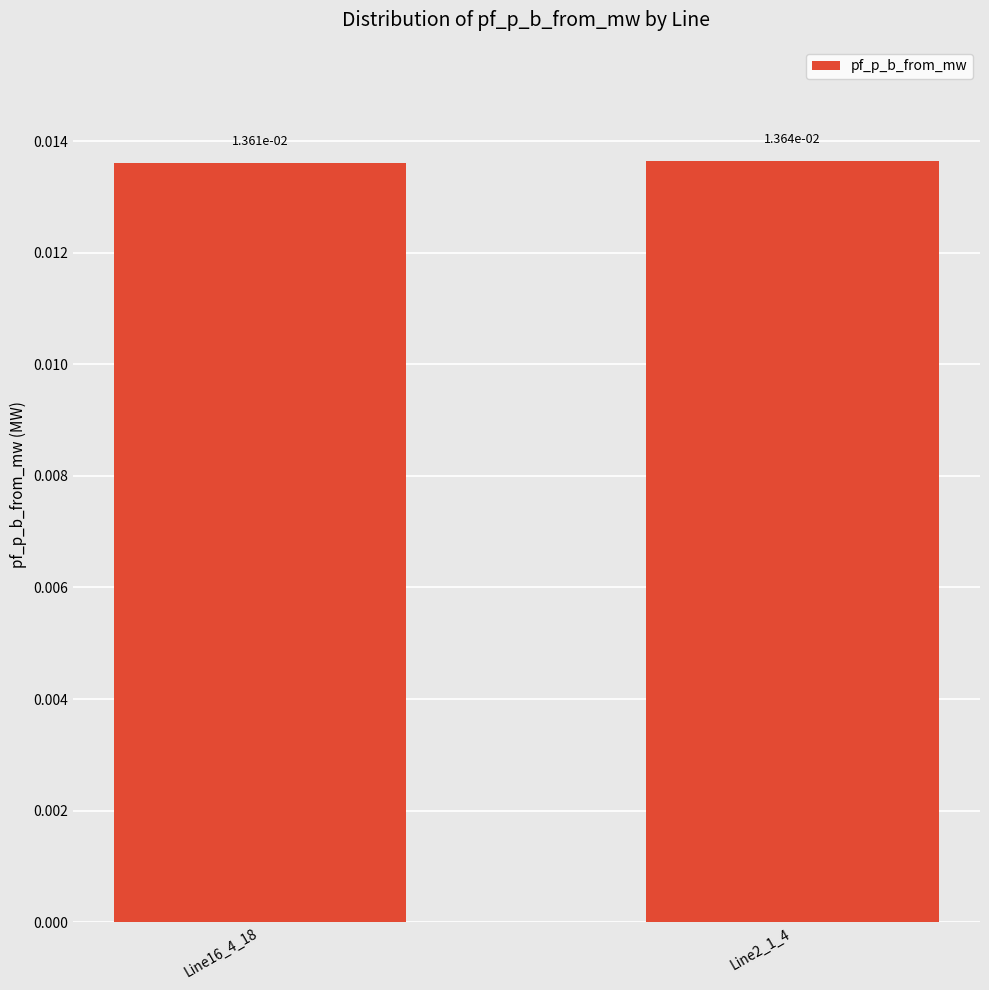

What position from the right is Line2_1_4?

1